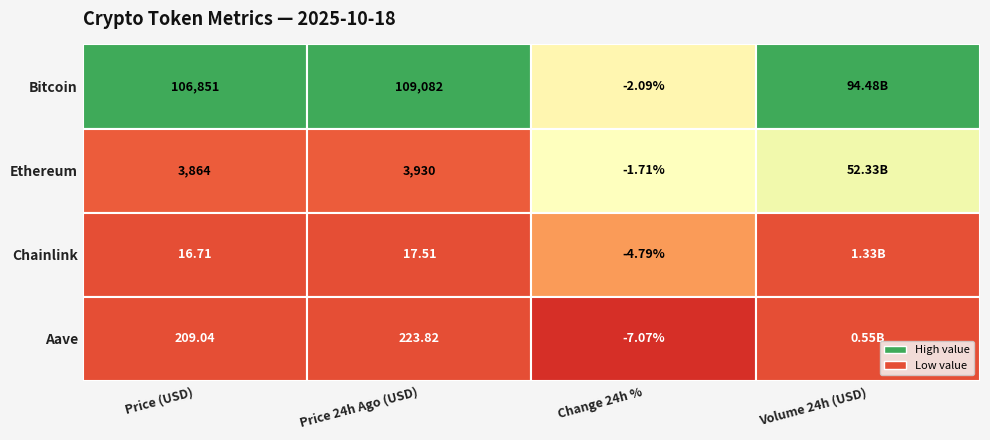

Is it true that Chainlink equals 1998896833.1 at Aave?

False